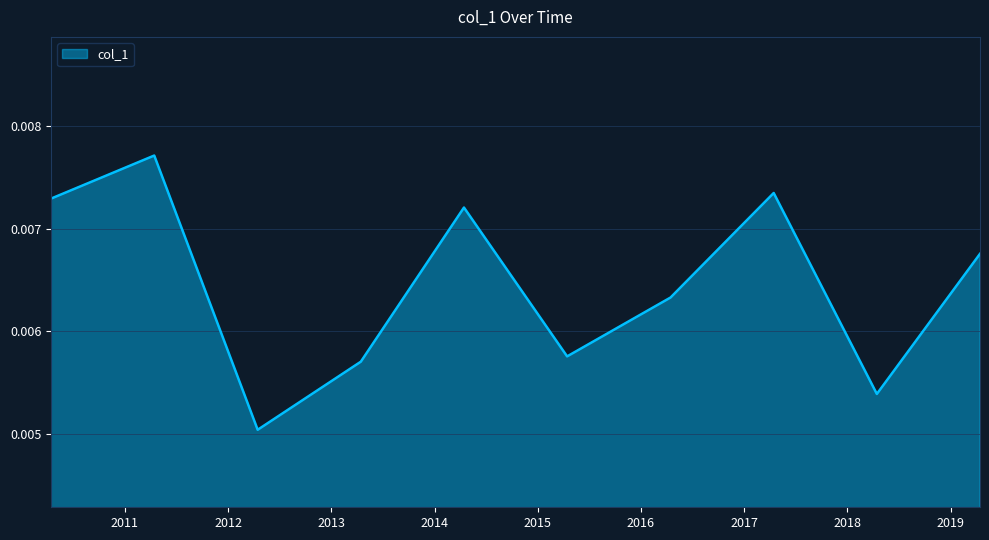

Rank the categories by value from highest to lowest.

2011-04-15, 2017-04-15, 2010-04-15, 2014-04-15, 2019-04-15, 2016-04-15, 2015-04-15, 2013-04-15, 2018-04-15, 2012-04-15